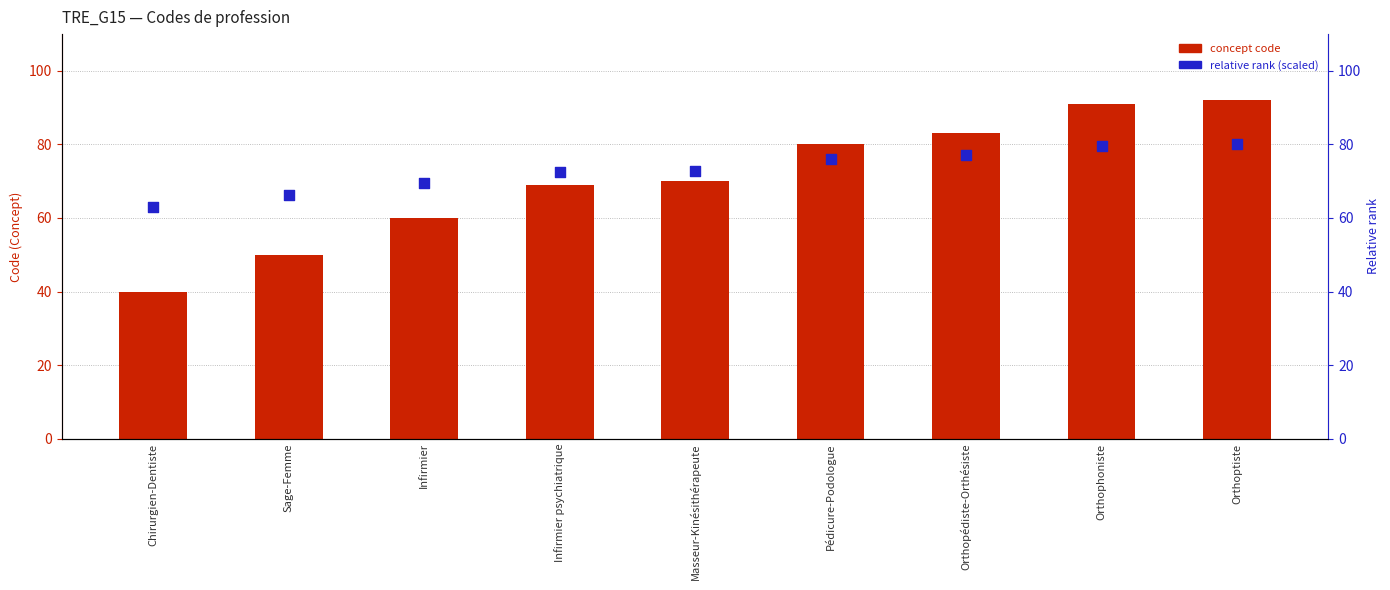

Is the value of concept code at Infirmier psychiatrique greater than the value of relative rank (scaled) at Orthoptiste?

No